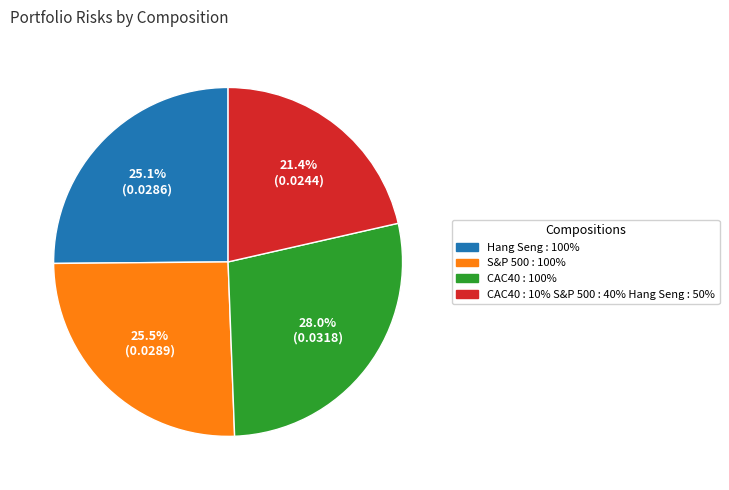

What is the total percentage of CAC40 : 100% and Hang Seng : 100%?

53.1%